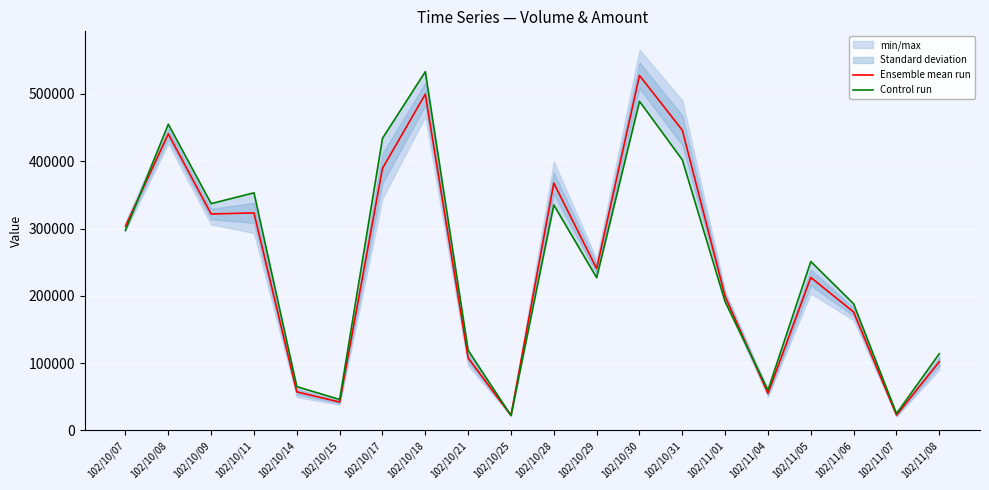

How many lines are shown in the chart?

2